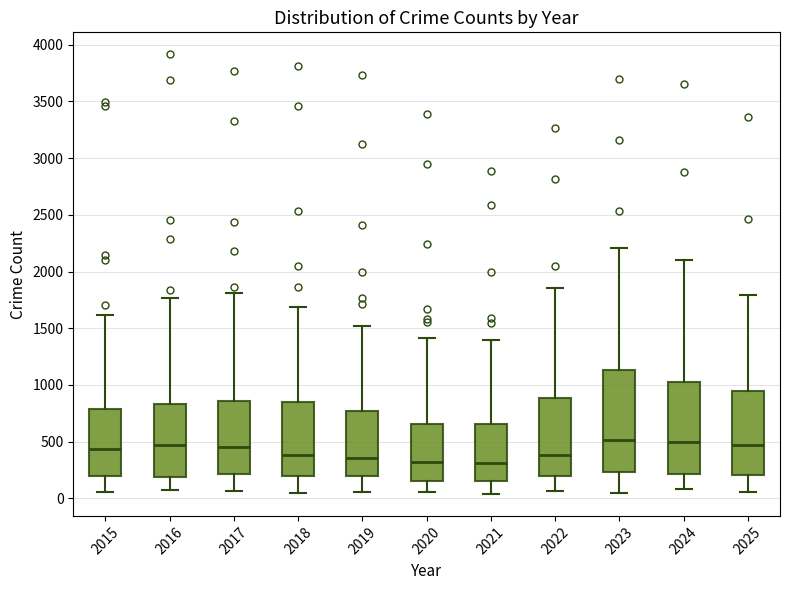

Reading left to right, read every box against the y-axis: the position of its median line, the range the box covers, and the ends of its whiskers. The values are not printed on the chart, so give them approximately, as read against the axis.

2015: median 450, box 200 to 800, whiskers 50 to 1600
2016: median 450, box 200 to 850, whiskers 100 to 1750
2017: median 450, box 200 to 850, whiskers 50 to 1800
2018: median 400, box 200 to 850, whiskers 50 to 1700
2019: median 350, box 200 to 750, whiskers 50 to 1500
2020: median 300, box 150 to 650, whiskers 50 to 1400
2021: median 300, box 150 to 650, whiskers 50 to 1400
2022: median 400, box 200 to 900, whiskers 50 to 1850
2023: median 500, box 250 to 1150, whiskers 50 to 2200
2024: median 500, box 200 to 1050, whiskers 100 to 2100
2025: median 450, box 200 to 950, whiskers 50 to 1800